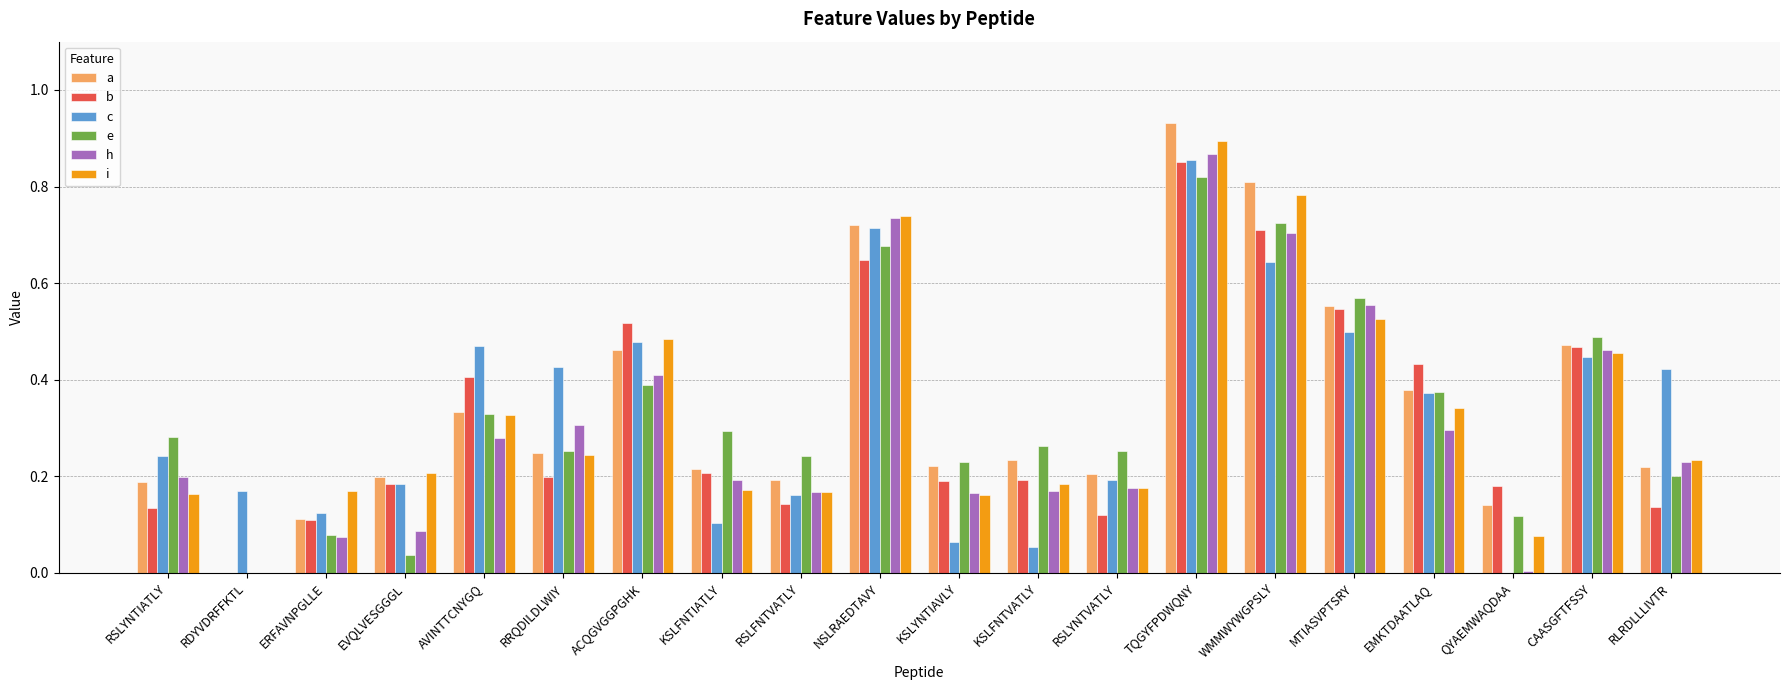

Count the number of data series in this chart.

6